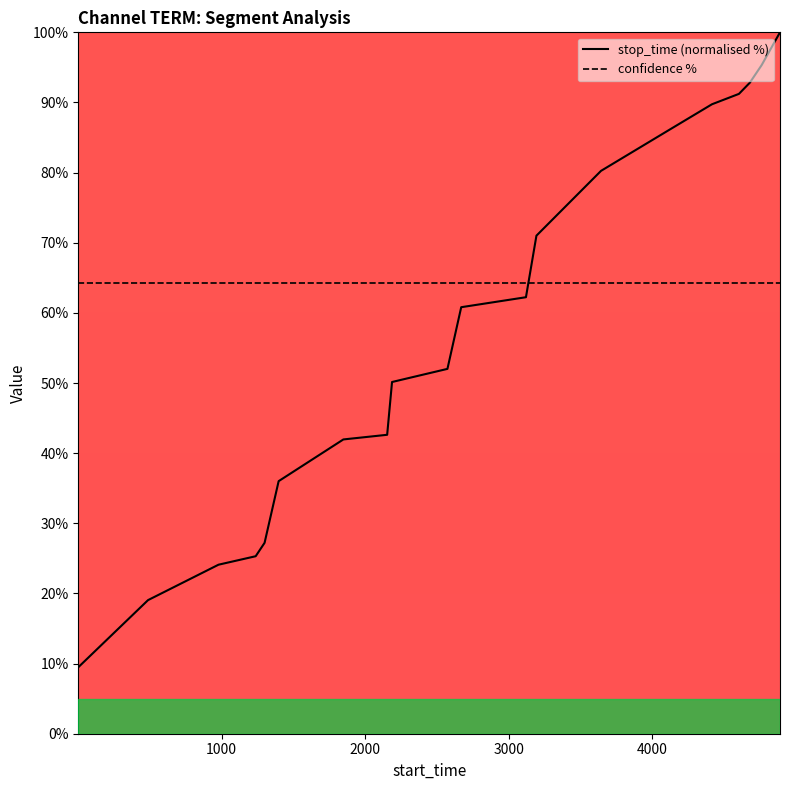

At how many categories does at least one series exceed 96?

1